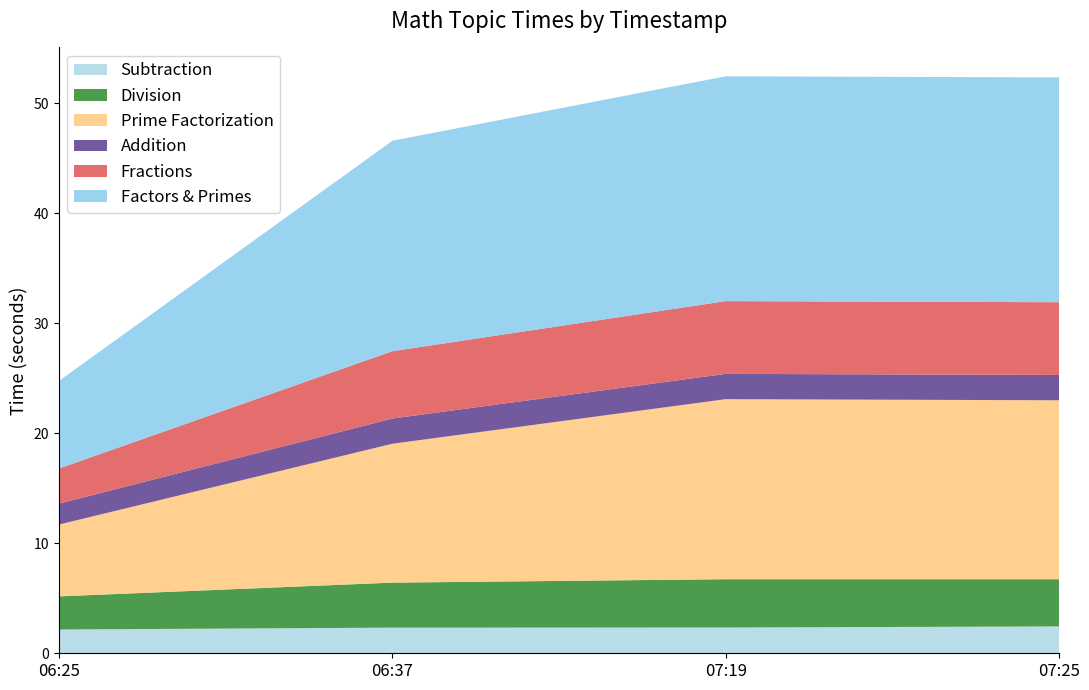

Reading right to left, transcribe all the data shown in this chart.

Subtraction: 2.4	2.3	2.3	2.2
Division: 4.3	4.4	4.1	3.0
Prime Factorization: 16.3	16.4	12.6	6.5
Addition: 2.3	2.3	2.3	1.9
Fractions: 6.6	6.6	6.1	3.2
Factors & Primes: 20.4	20.4	19.1	8.0